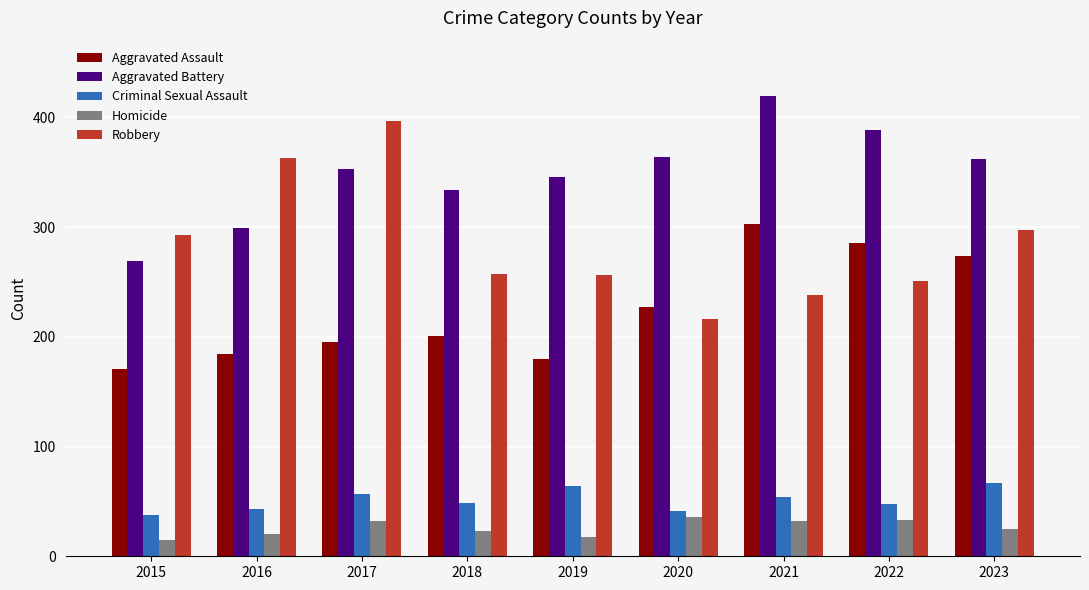

What is the sum of all Criminal Sexual Assault values?

461